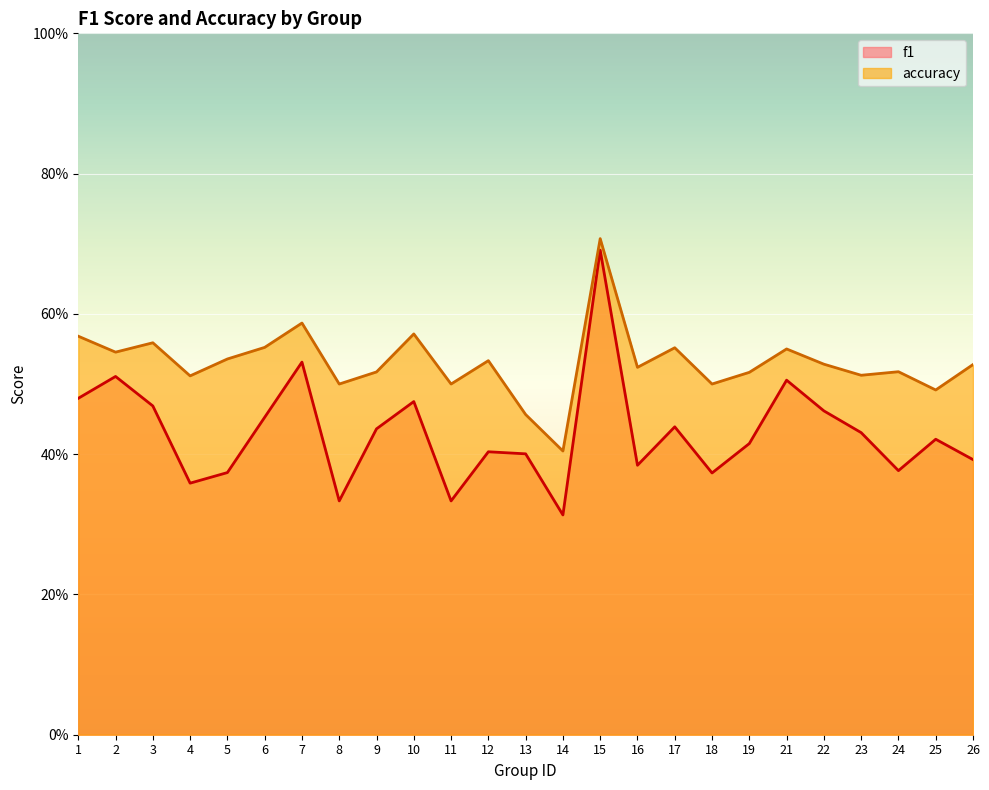

Reading left to right, transcribe all the data shown in this chart.

f1: 0.5	0.5	0.5	0.4	0.4	0.5	0.5	0.3	0.4	0.5	0.3	0.4	0.4	0.3	0.7	0.4	0.4	0.4	0.4	0.5	0.5	0.4	0.4	0.4	0.4
accuracy: 0.6	0.5	0.6	0.5	0.5	0.6	0.6	0.5	0.5	0.6	0.5	0.5	0.5	0.4	0.7	0.5	0.6	0.5	0.5	0.6	0.5	0.5	0.5	0.5	0.5